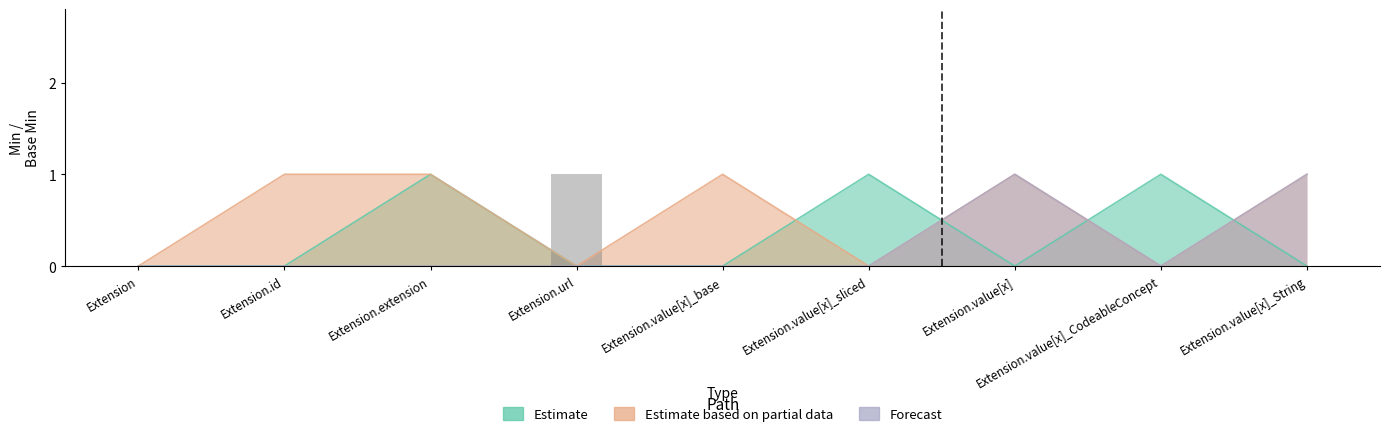

True or false: Estimate based on partial data has a value of 0 at Extension.url.

True